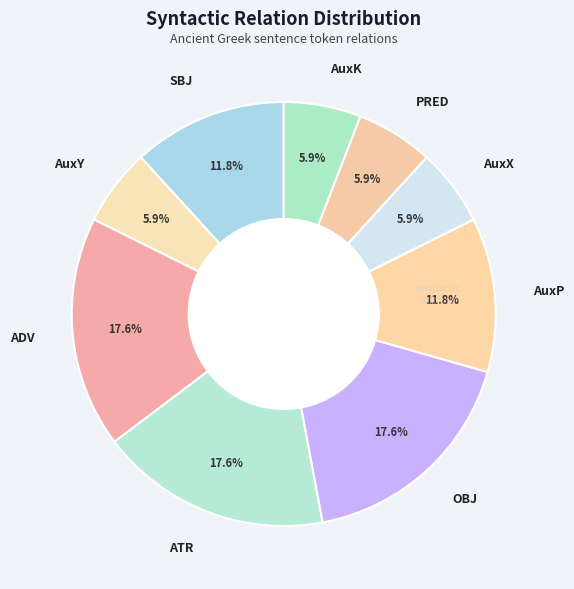

To the nearest percent, what is the combined percentage of OBJ and AuxY?

24%